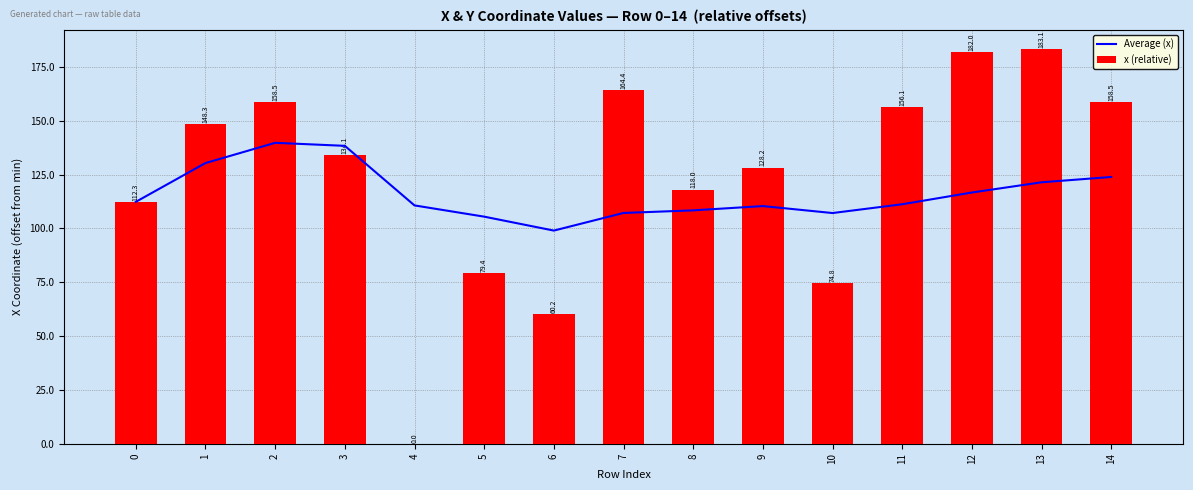

Rank the series by their maximum value, from lowest to highest.

Average (x), x (relative)